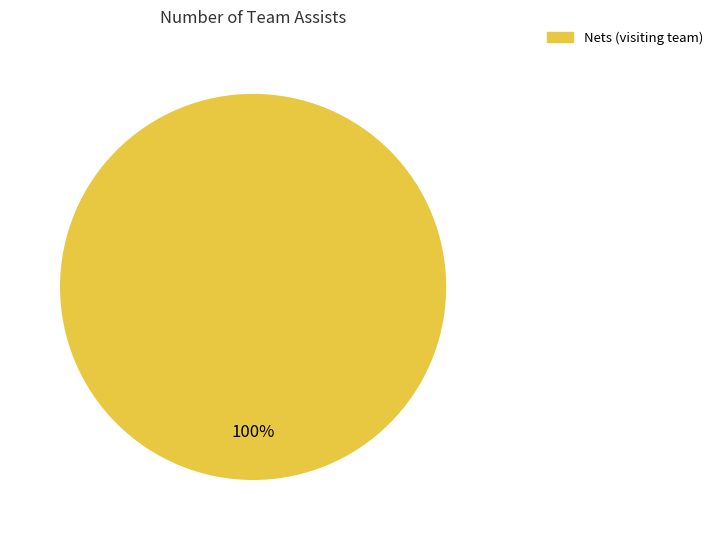

Is there any slice that represents more than half of the pie?

Yes